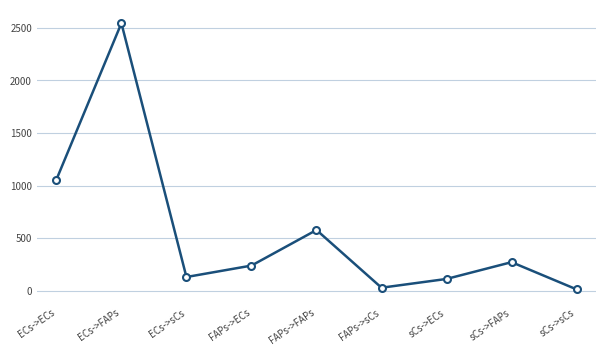

What is the label of the 4th point from the left?

FAPs->ECs